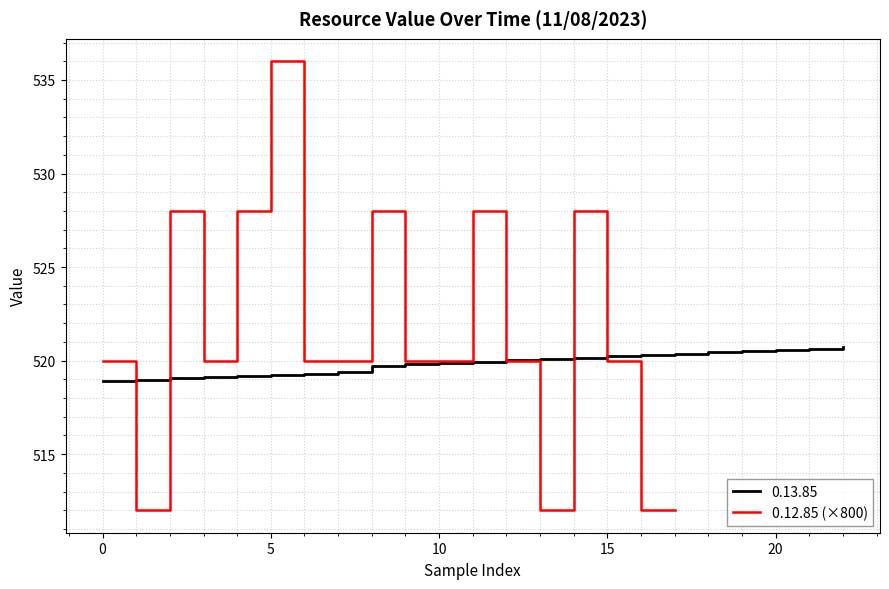

What is the difference between the maximum and minimum values?

24